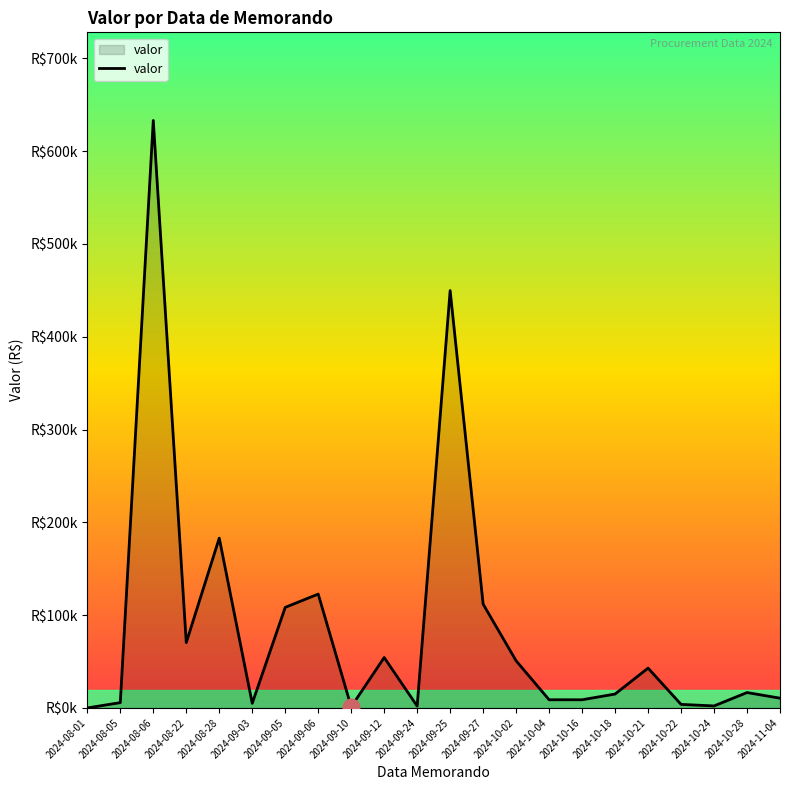

What is the sum of the values at 2024-10-24 and 2024-10-28?

18746.8